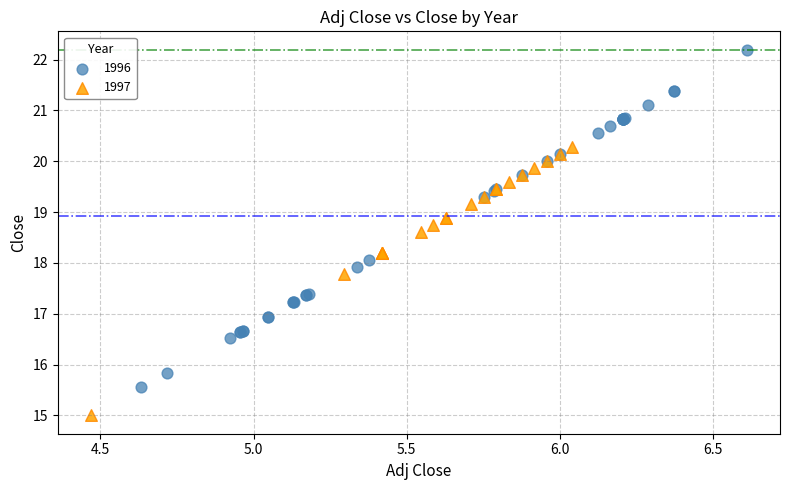

Which series reaches the maximum Y coordinate?

1996